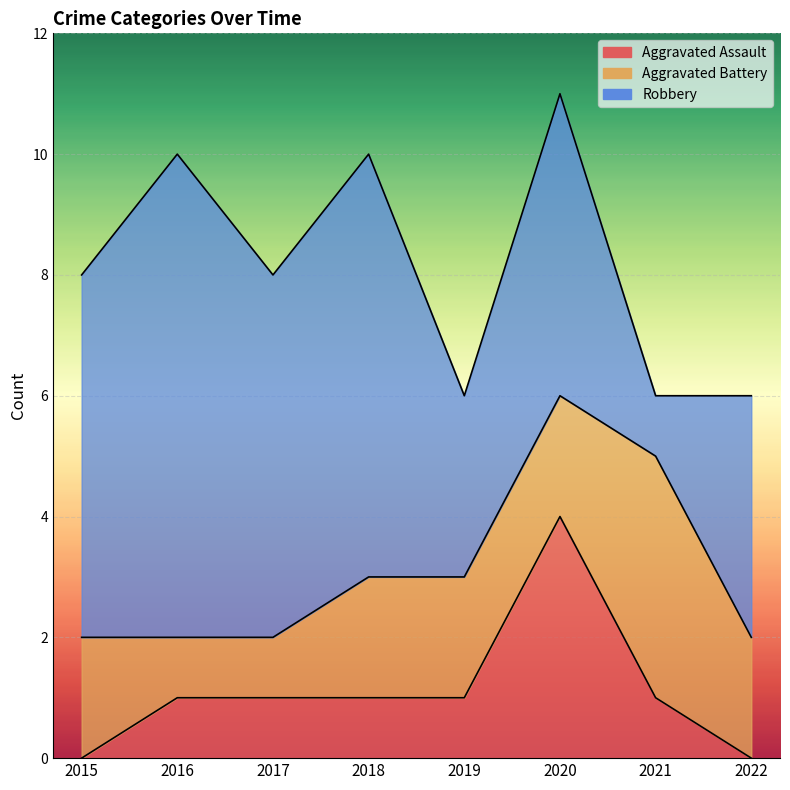

True or false: Aggravated Assault and Robbery intersect in this chart.

False